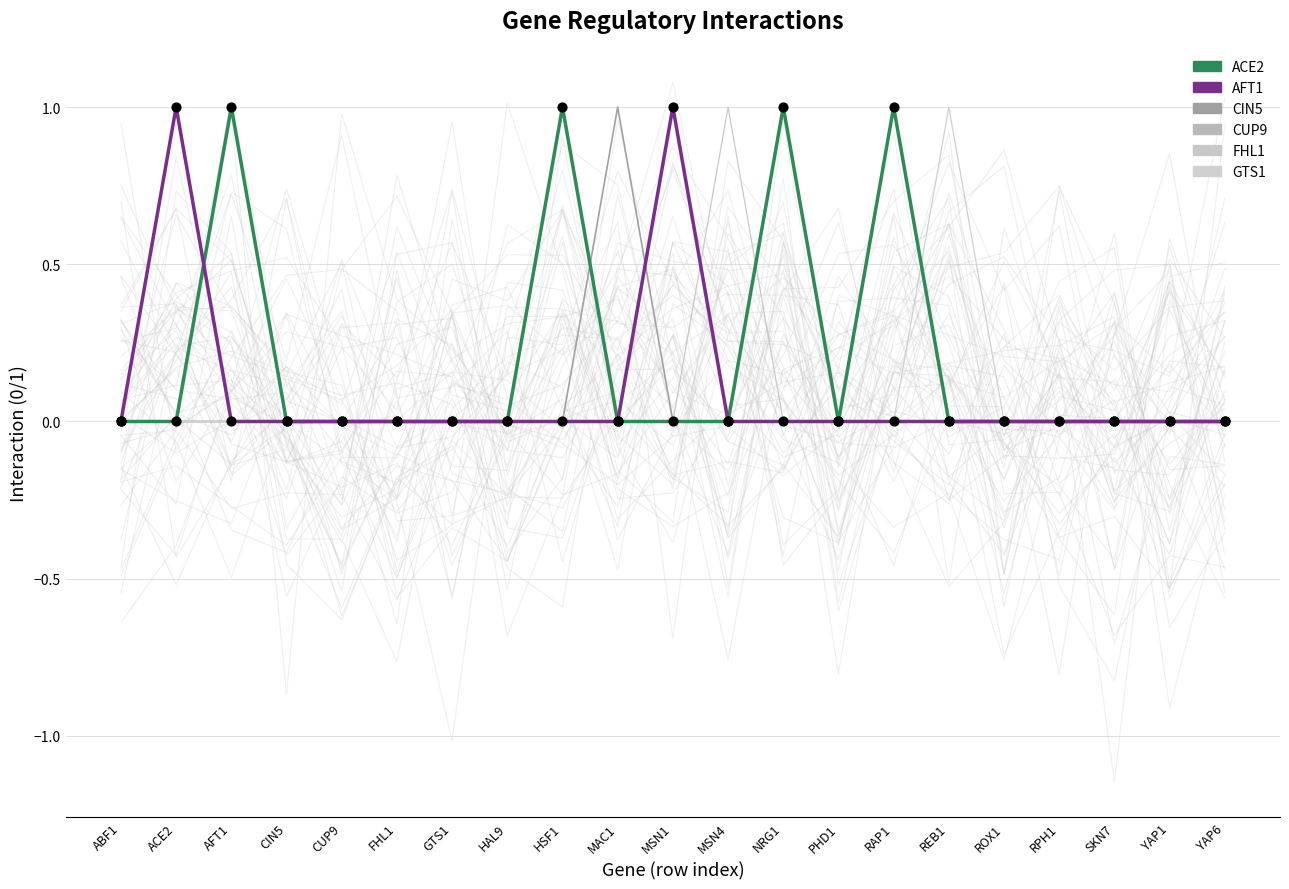

What are all the series names shown in the legend?

ACE2, AFT1, CIN5, CUP9, FHL1, GTS1